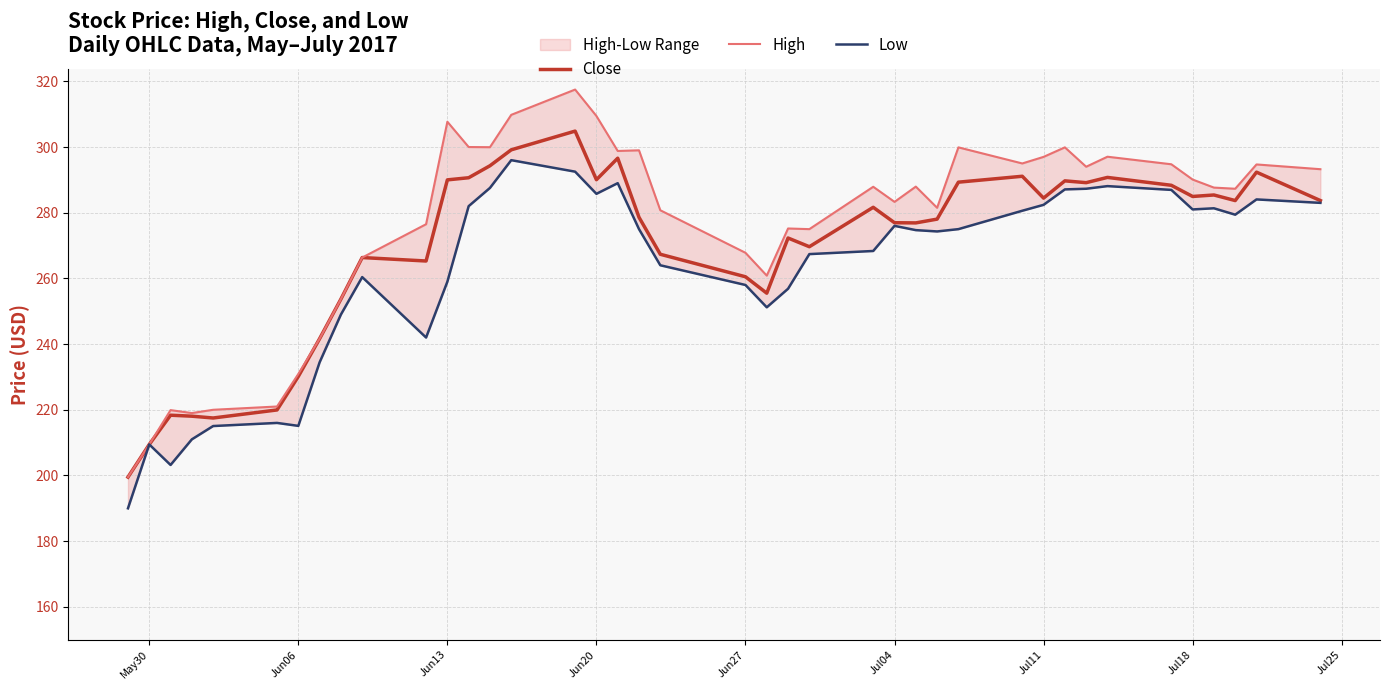

Which series has the largest total across all categories?

High